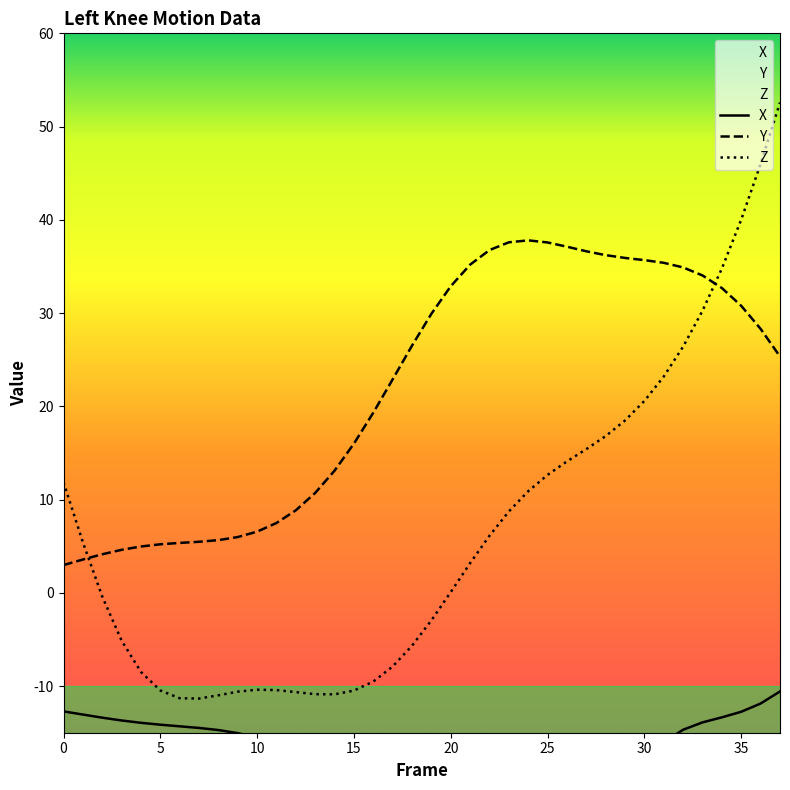

What is the approximate value of Z at 9?

-10.6